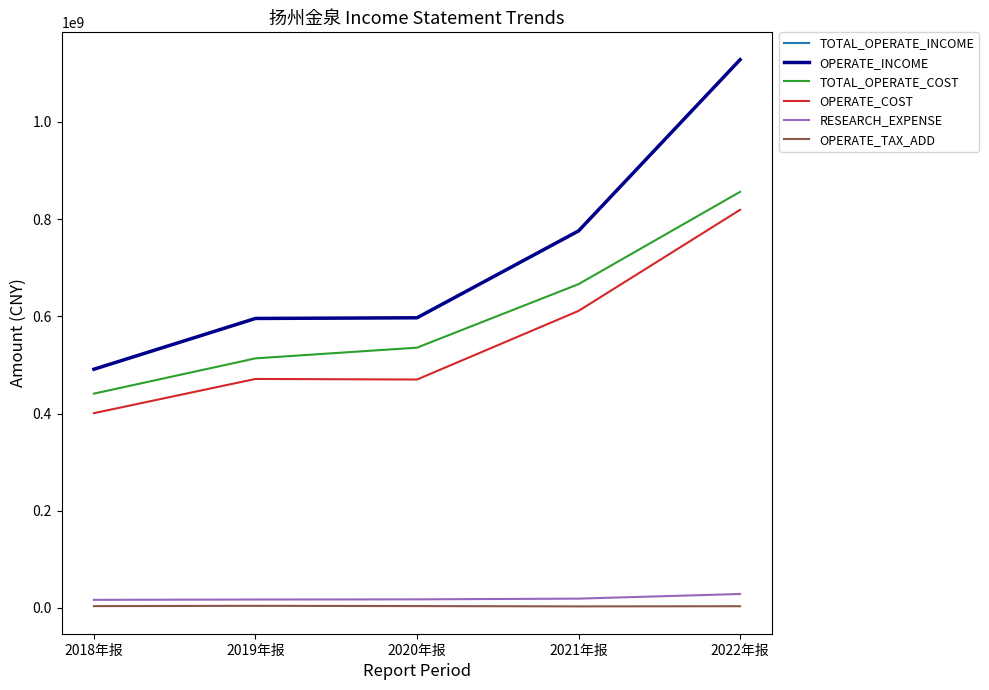

What is the difference between the second highest and minimum values in the OPERATE_INCOME series?

284521567.0